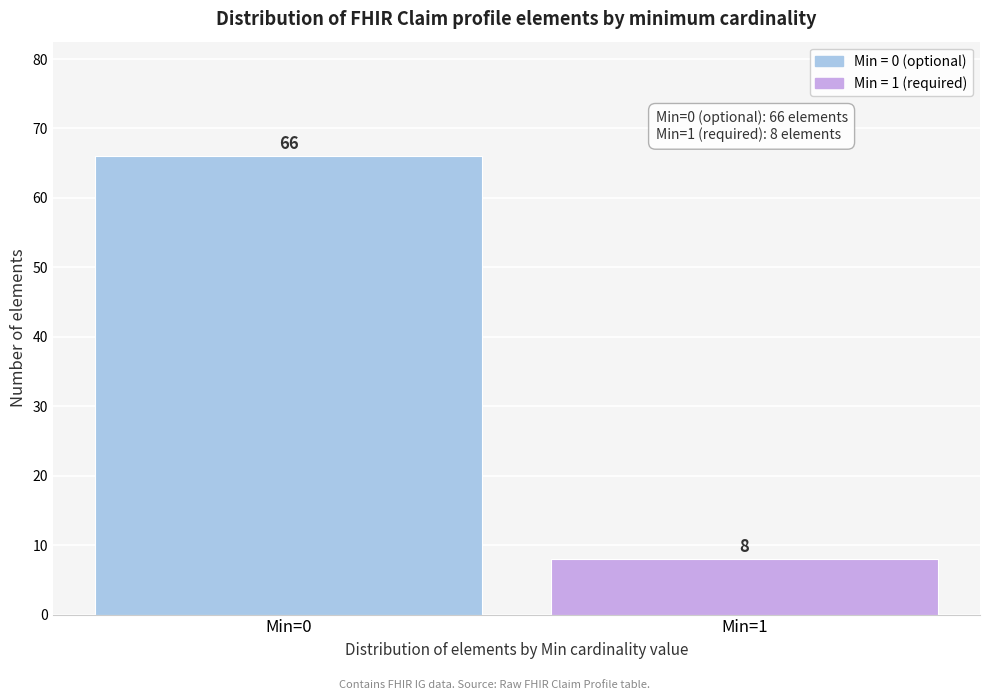

Reading right to left, what are all the values shown in this chart?

8	66